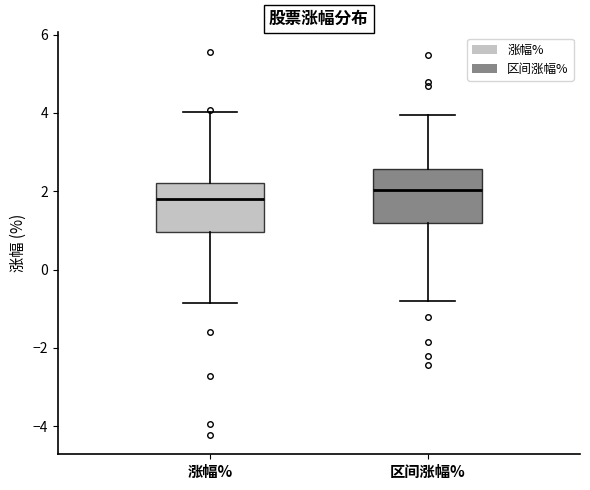

Reading left to right, transcribe this box plot: for each box, give where its median line is, the range the box spans, and where its two whiskers end, as read against the y-axis. The values are not printed on the chart, so give them approximately, as read against the axis.

涨幅%: median 1.8, box 1.0 to 2.2, whiskers -0.8 to 4.0
区间涨幅%: median 2.0, box 1.2 to 2.6, whiskers -0.8 to 4.0